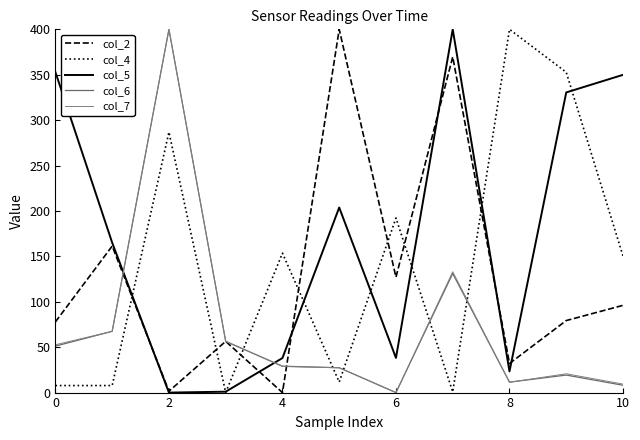

How many lines are shown in the chart?

5